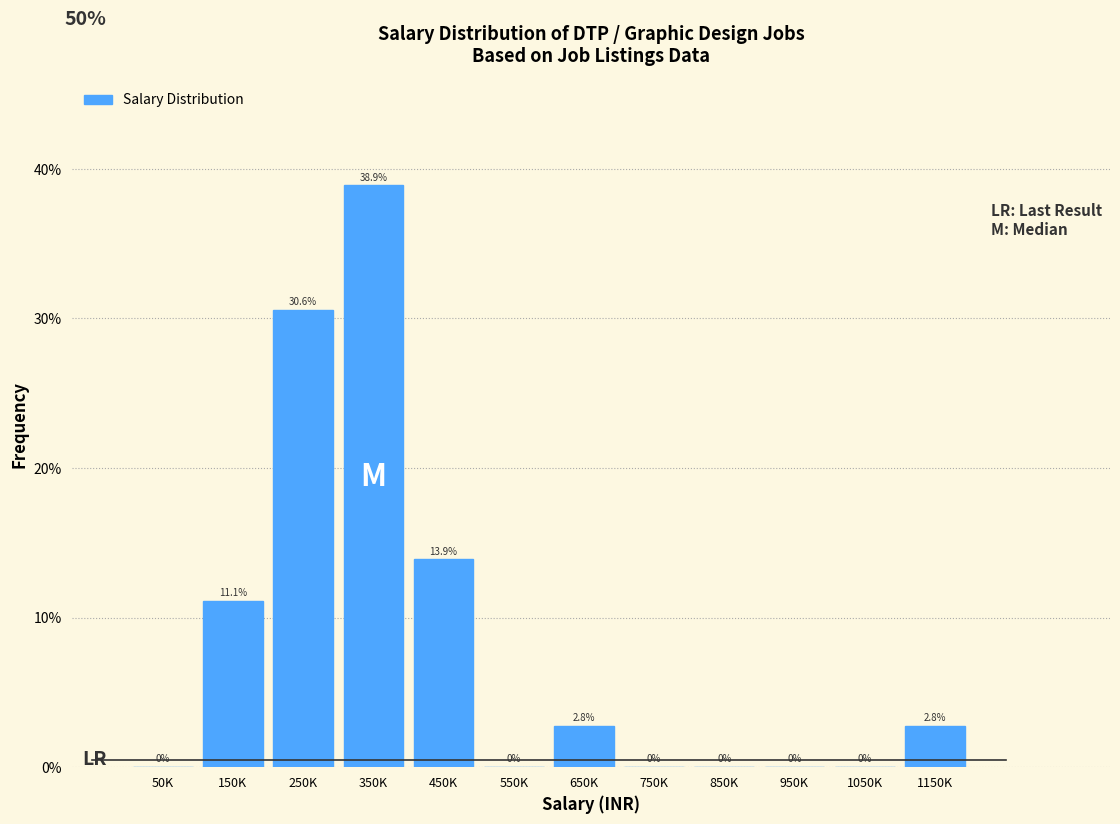

Are the bars horizontal?

No